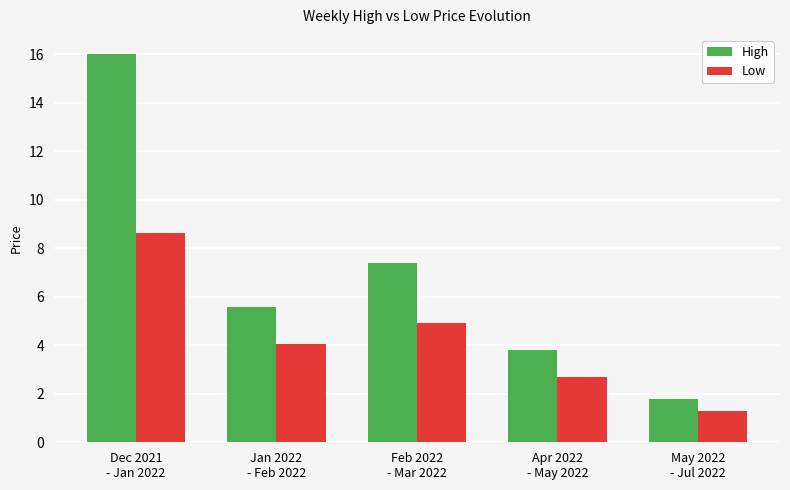

True or false: Low has a value of 8.6 at Dec 2021
- Jan 2022.

True